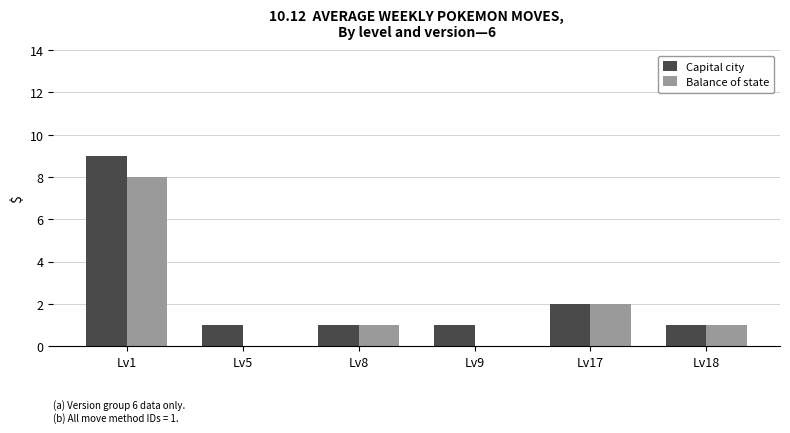

How many data points does each series have?

6